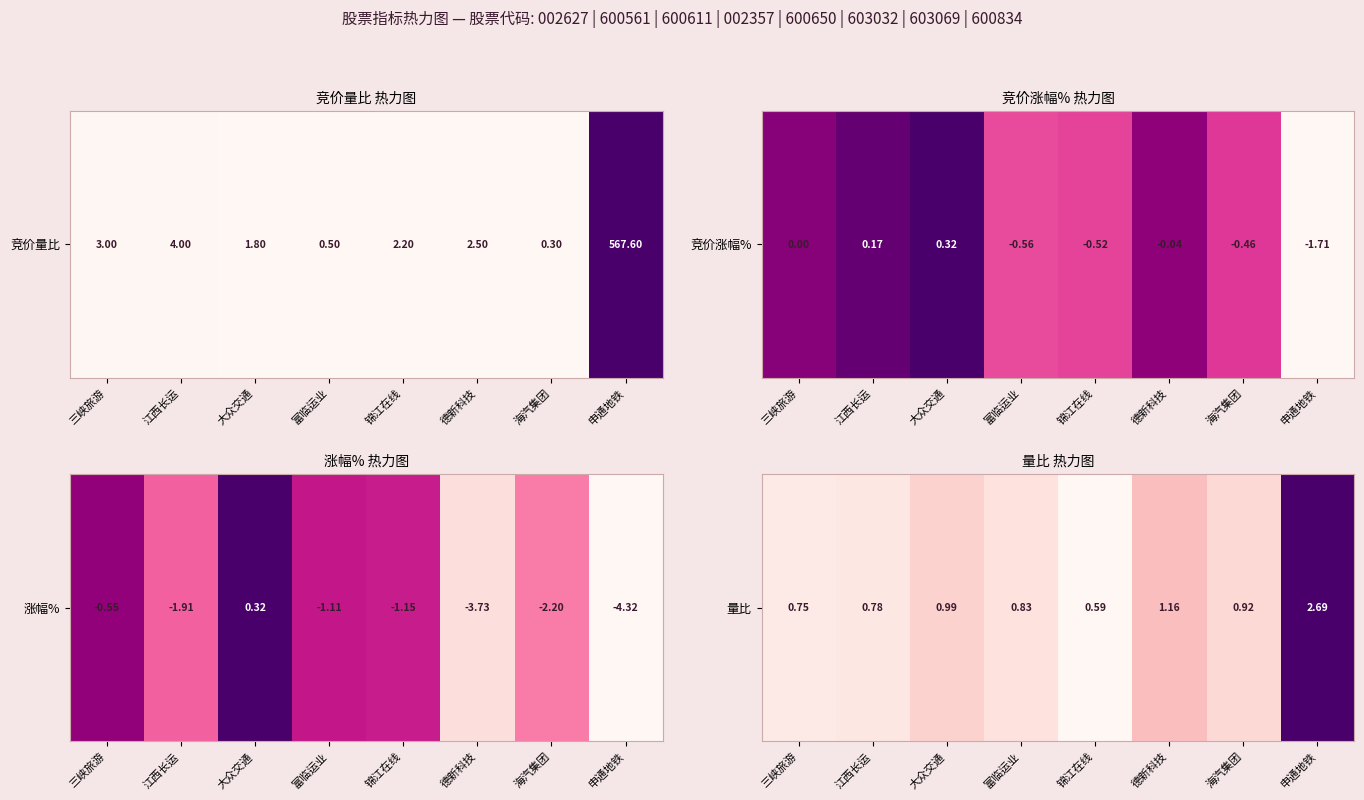

What is the change in value from 江西长运 to 锦江在线?

-0.2